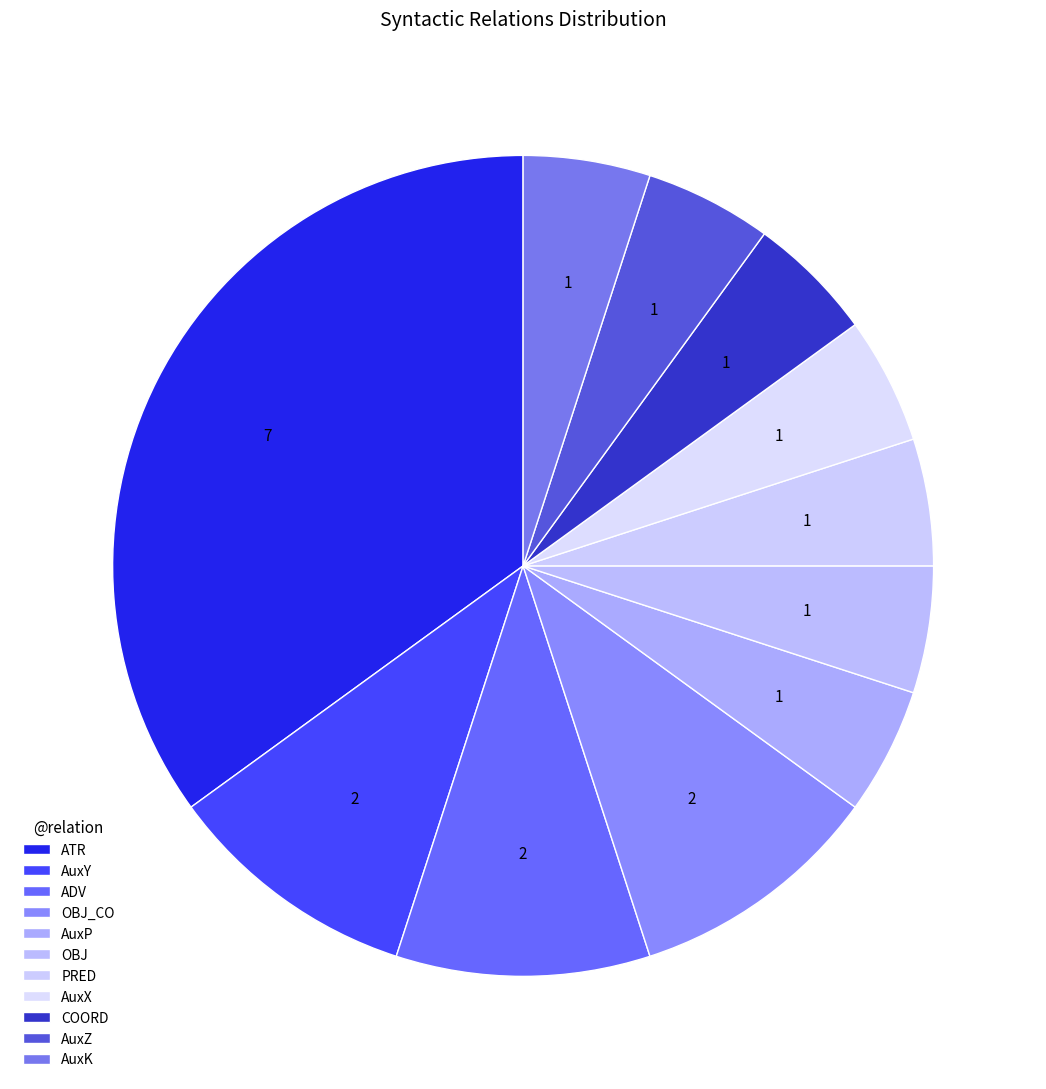

Count the number of slices in the pie.

11